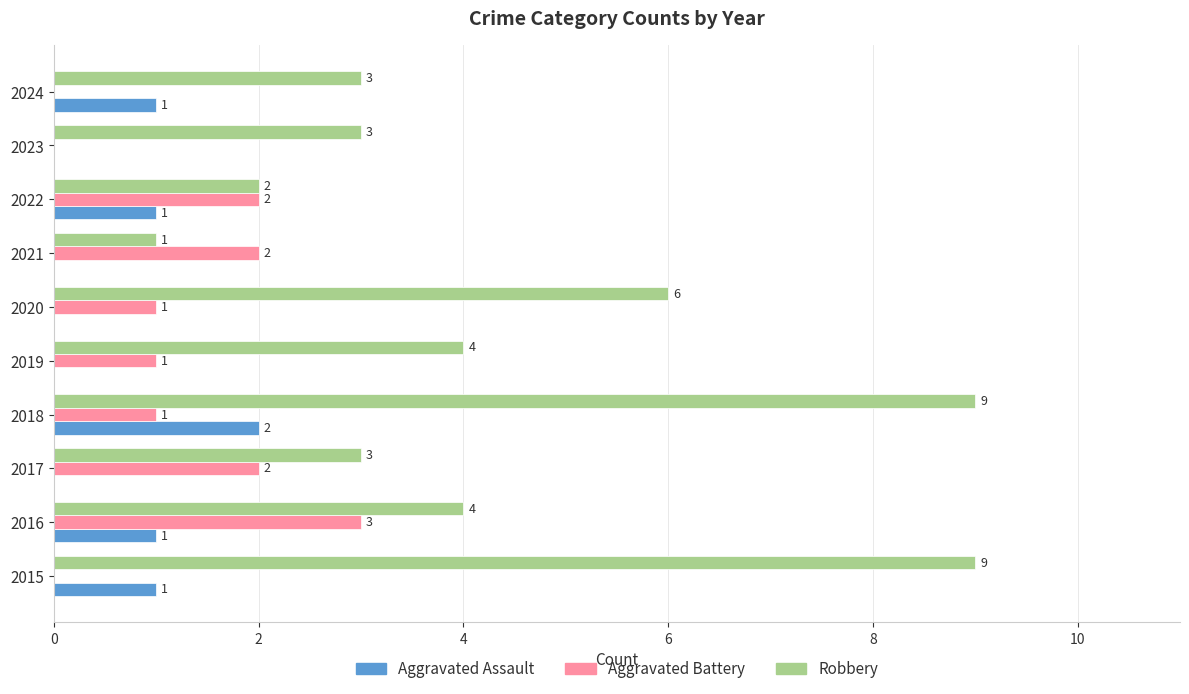

Is it true that Aggravated Battery equals 0 at 2024?

True